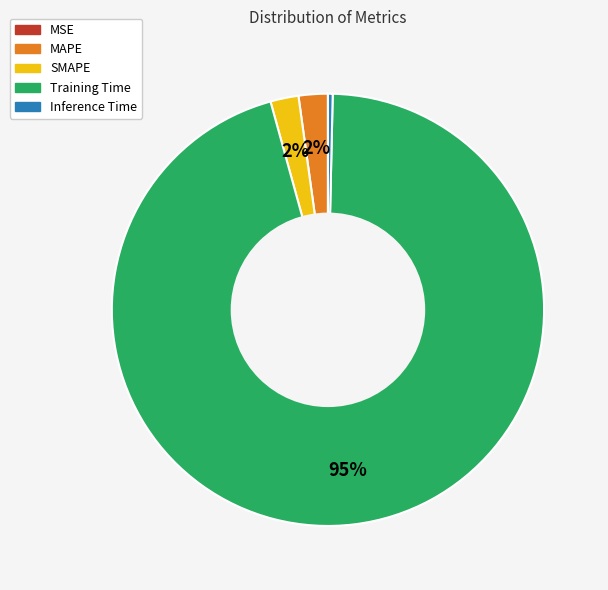

To the nearest percent, what portion does SMAPE represent?

2%